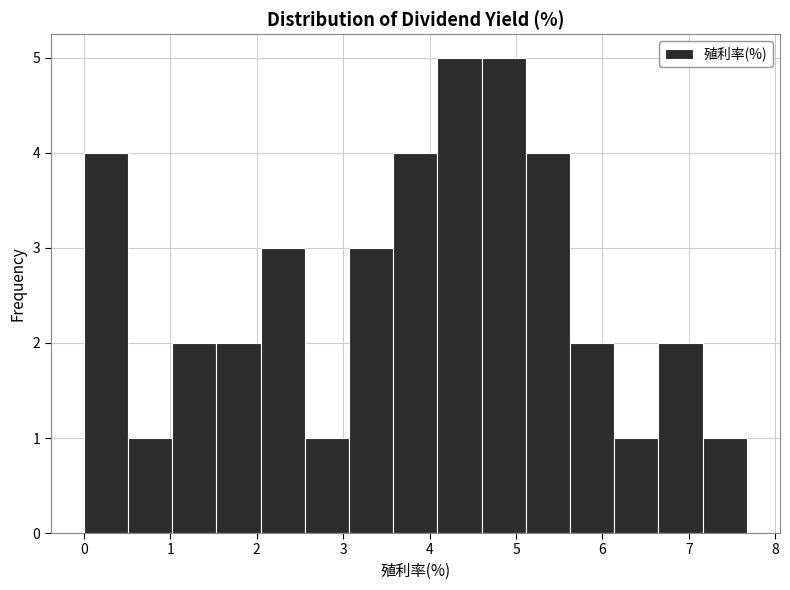

Reading left to right, transcribe this chart: for each bar, give the range it covers on the x-axis and its height. Neither the bar edges nor the heights are printed on the chart, so give them approximately, as read against the axes.

0.0 to 0.5: 4
0.5 to 1.0: 1
1.0 to 1.5: 2
1.5 to 2.0: 2
2.0 to 2.6: 3
2.6 to 3.1: 1
3.1 to 3.6: 3
3.6 to 4.1: 4
4.1 to 4.6: 5
4.6 to 5.1: 5
5.1 to 5.6: 4
5.6 to 6.1: 2
6.1 to 6.6: 1
6.6 to 7.2: 2
7.2 to 7.7: 1